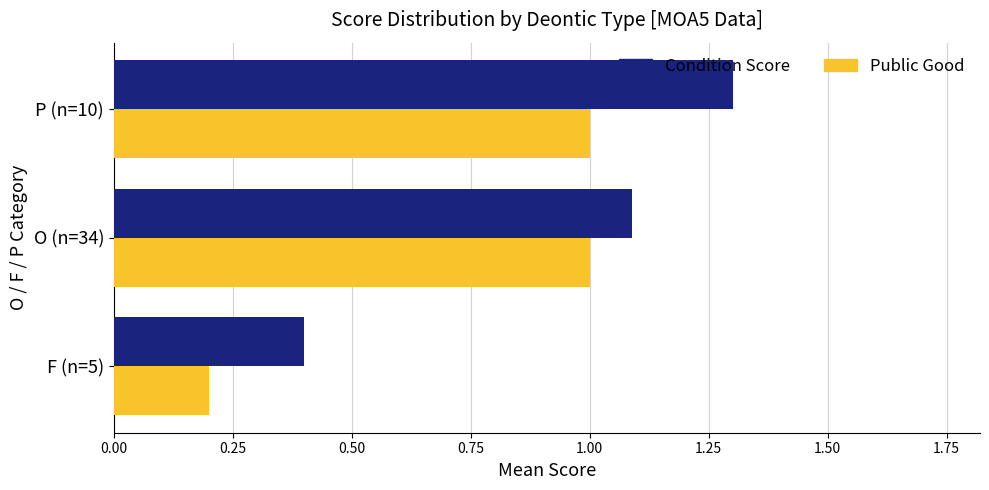

List the series in order of their overall mean, lowest first.

Public Good, Condition Score